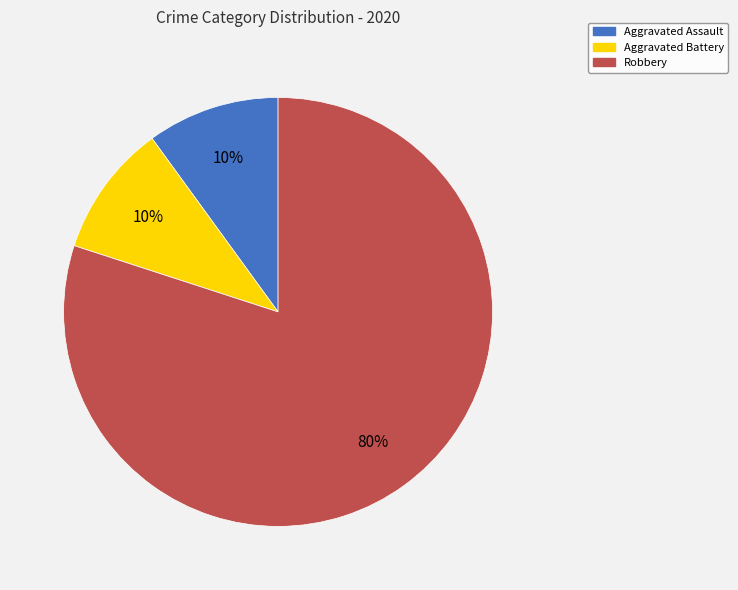

To the nearest percent, what is the average slice percentage?

33%